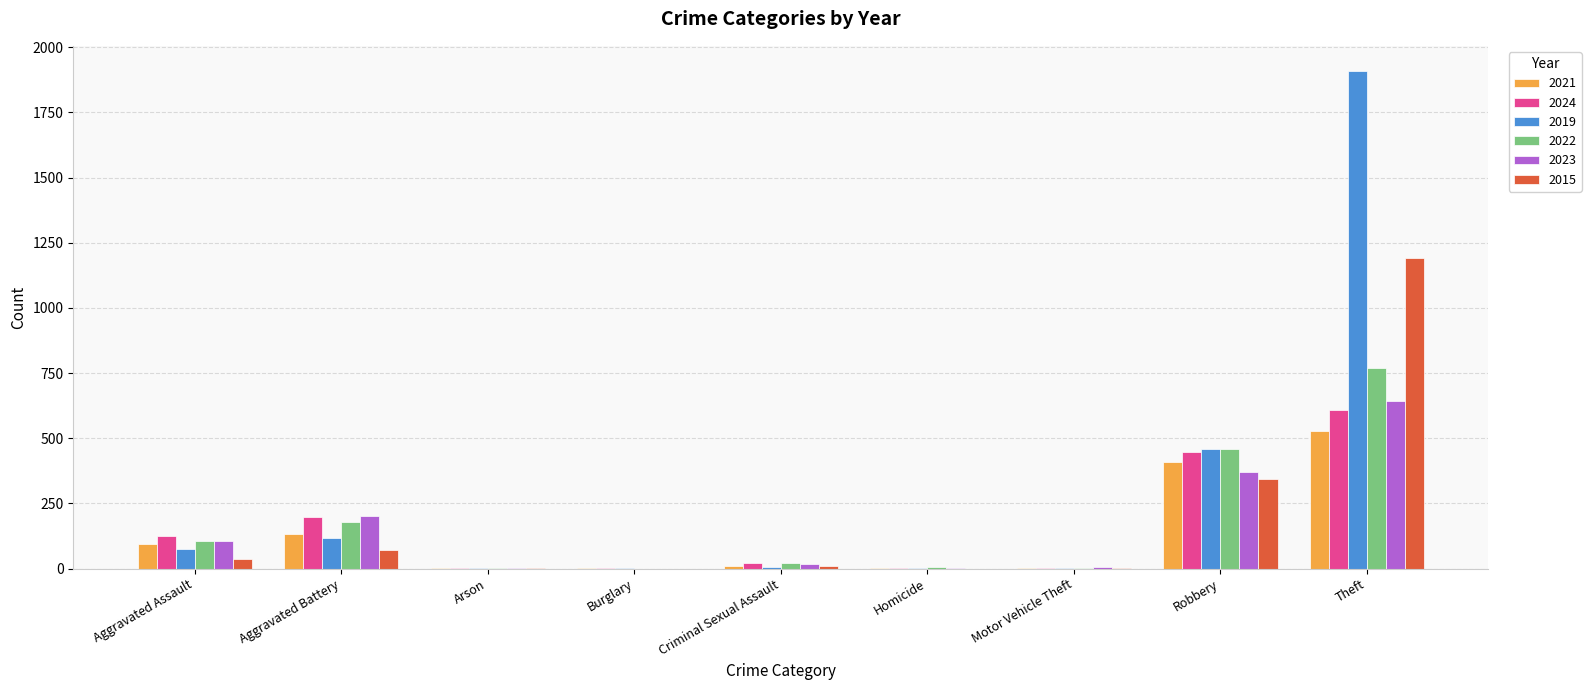

At which category is the sum across all series the highest?

Theft